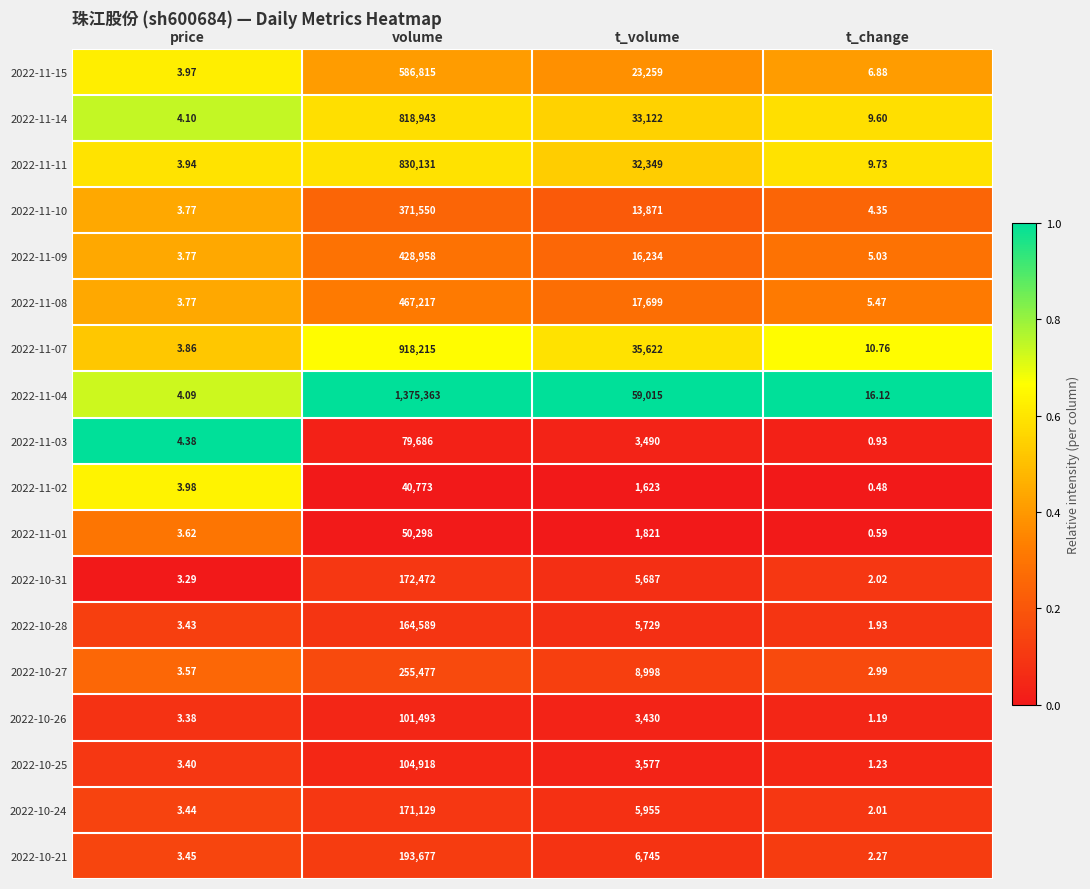

At which category does the chart reach its minimum across all series?

t_change